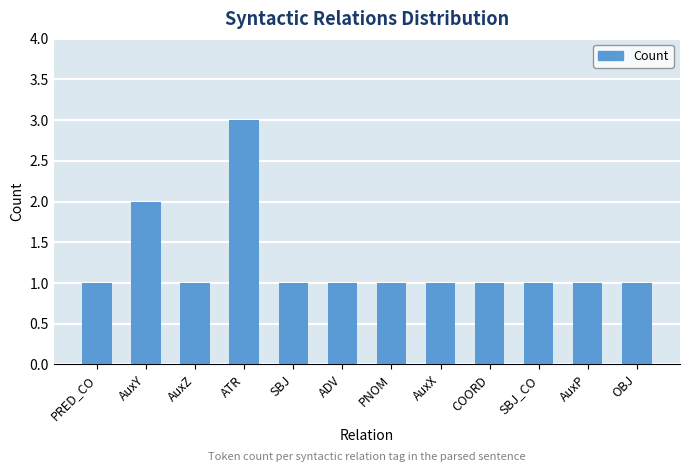

Count the values in the range 1 to 2.

11